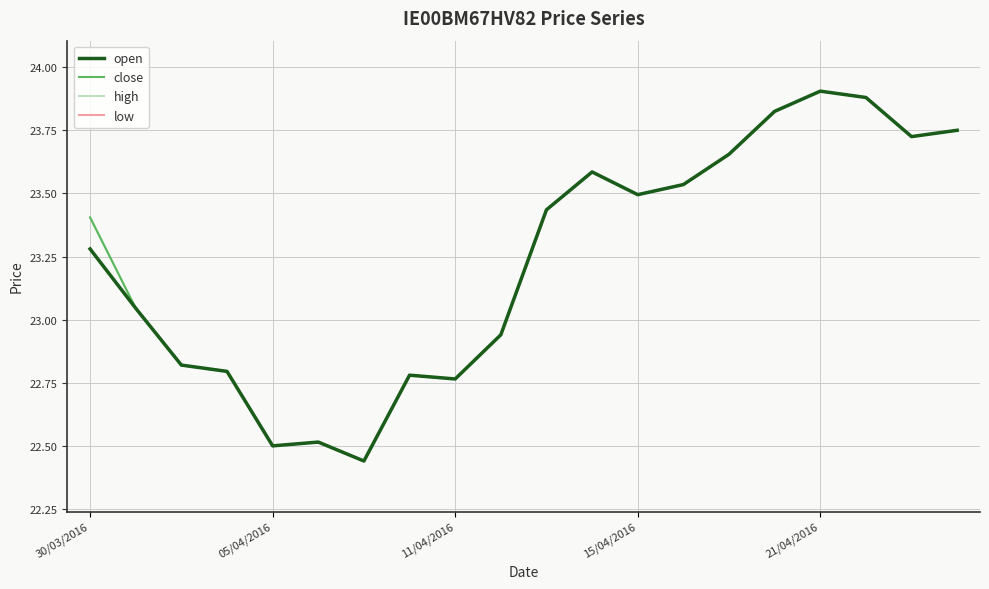

List the series in order of their peak value, highest first.

open, close, high, low